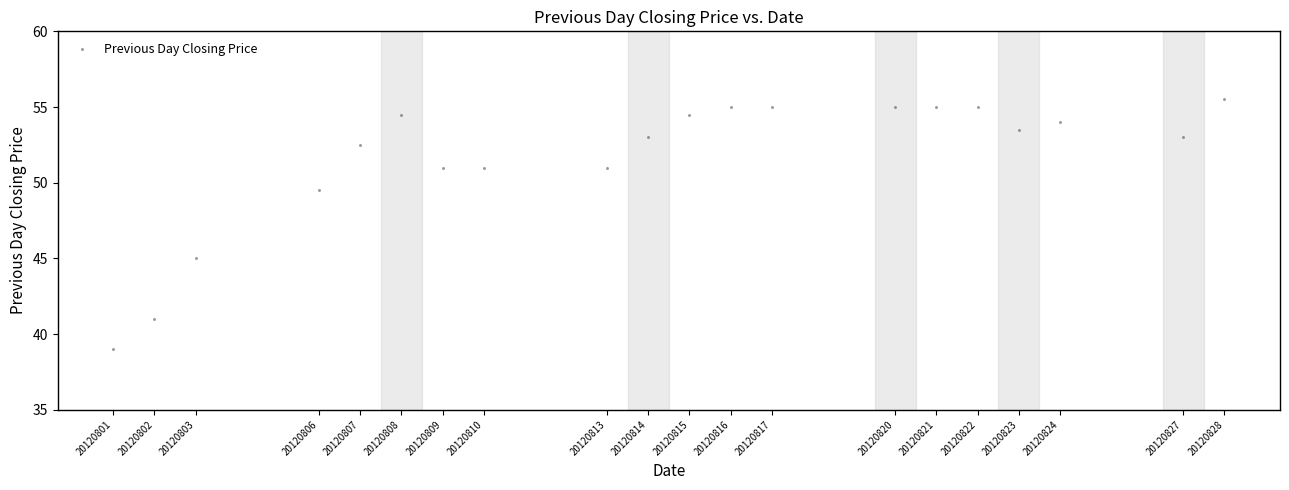

What Y value in the scatter plot is closest to 47?

45.0